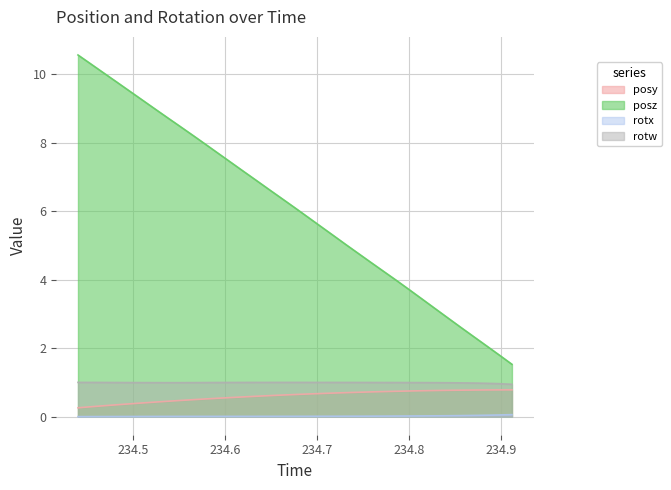

Where is posy nearest to the value 0?

234.4405